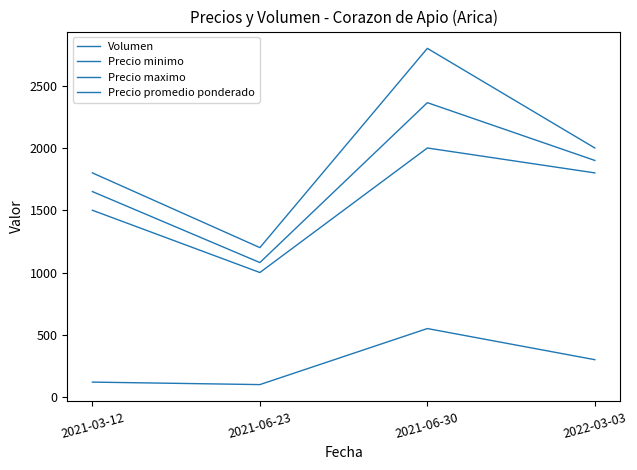

What is the label of the 1st point from the left?

2021-03-12